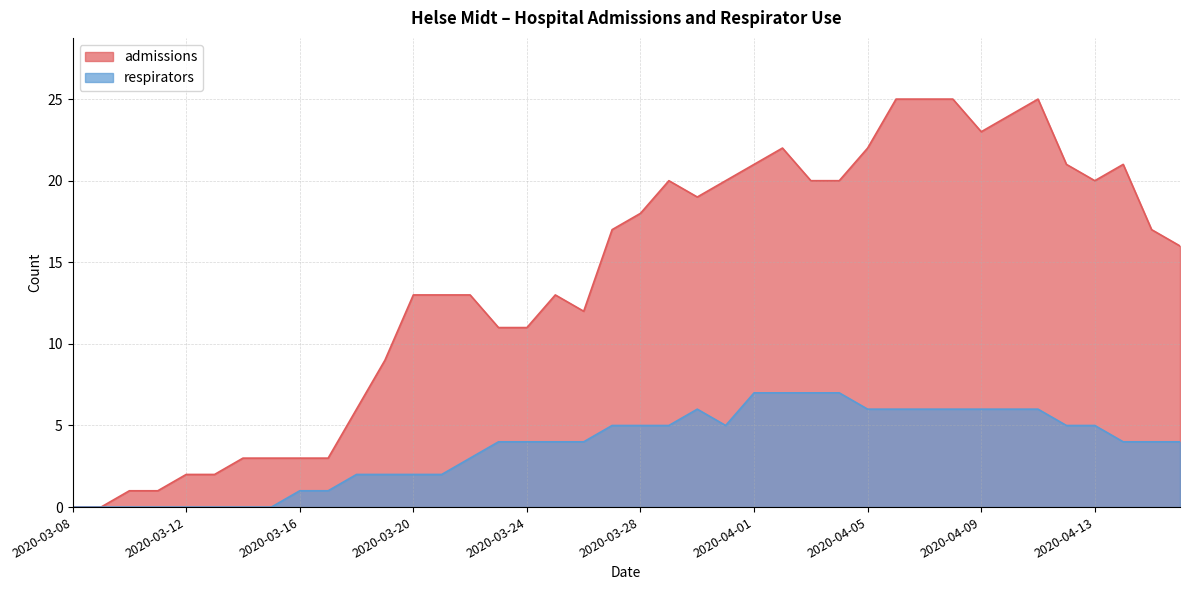

At which label is respirators closest to 3?

2020-03-22